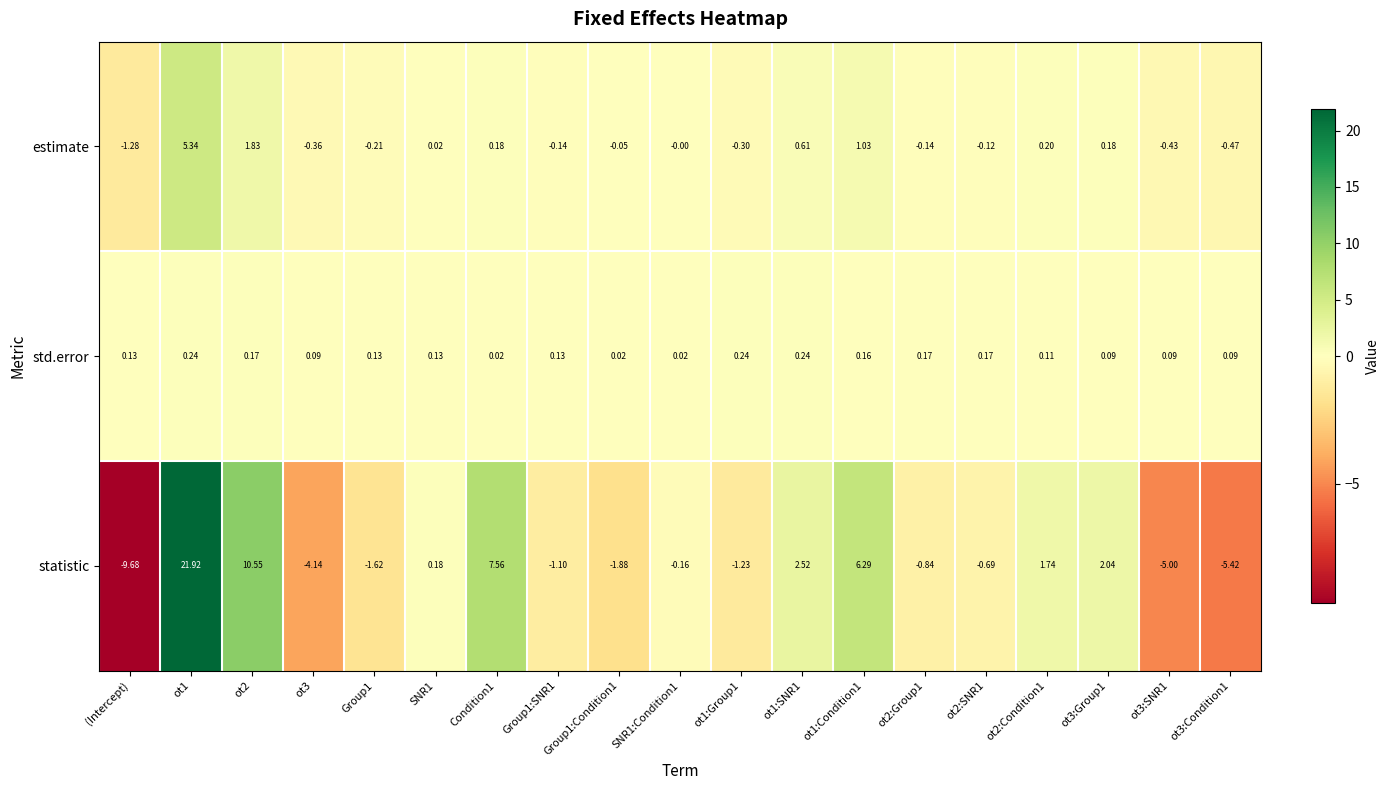

Is the value of std.error at ot1 greater than the value of estimate at Condition1?

Yes